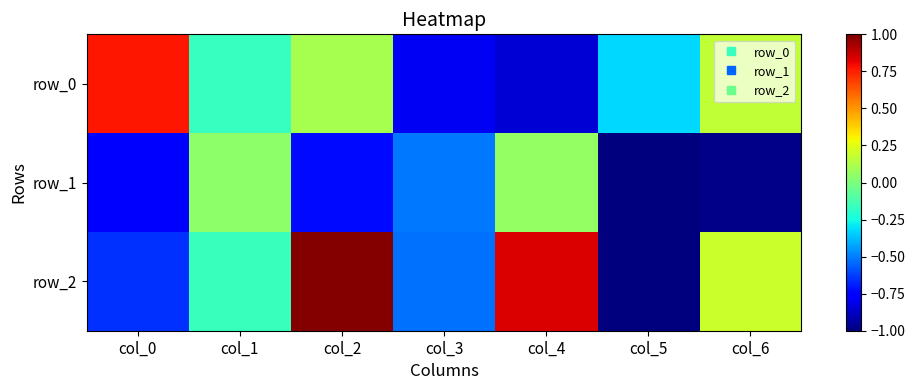

True or false: row_1 has a value of -1.0 at col_5.

True